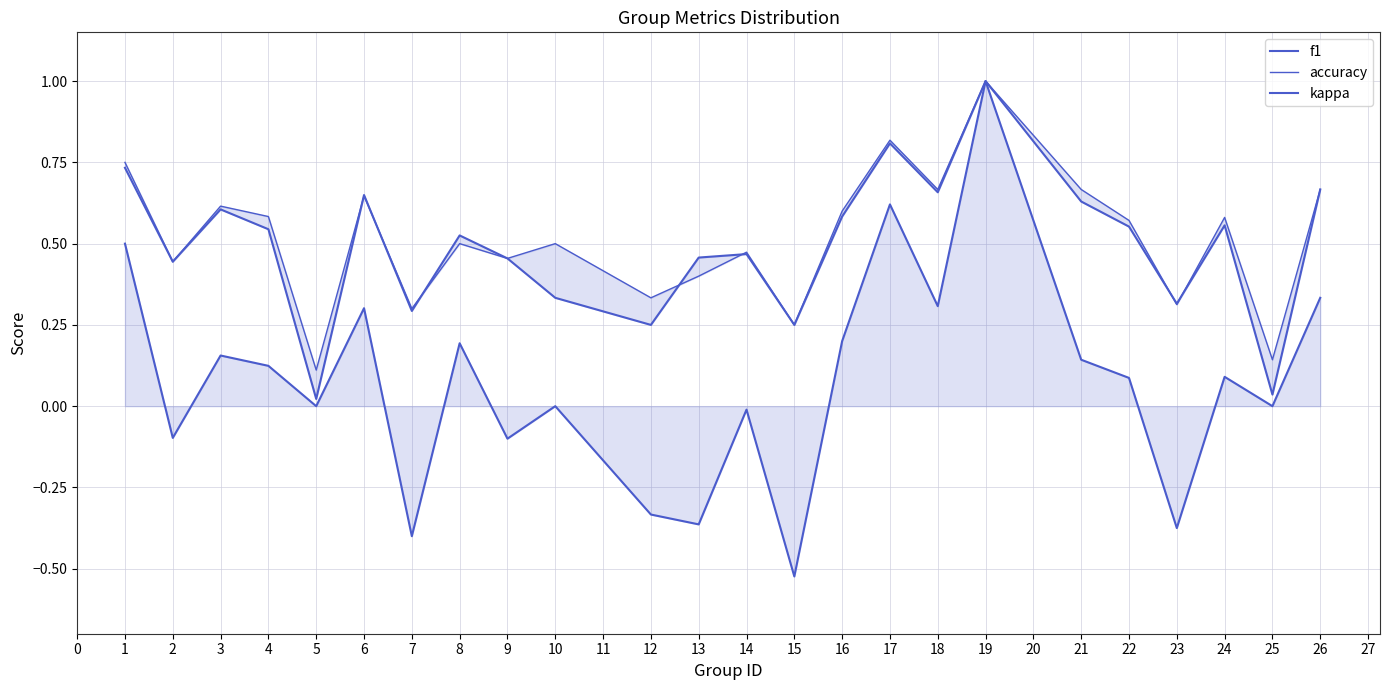

What are all the series names shown in the legend?

f1, accuracy, kappa